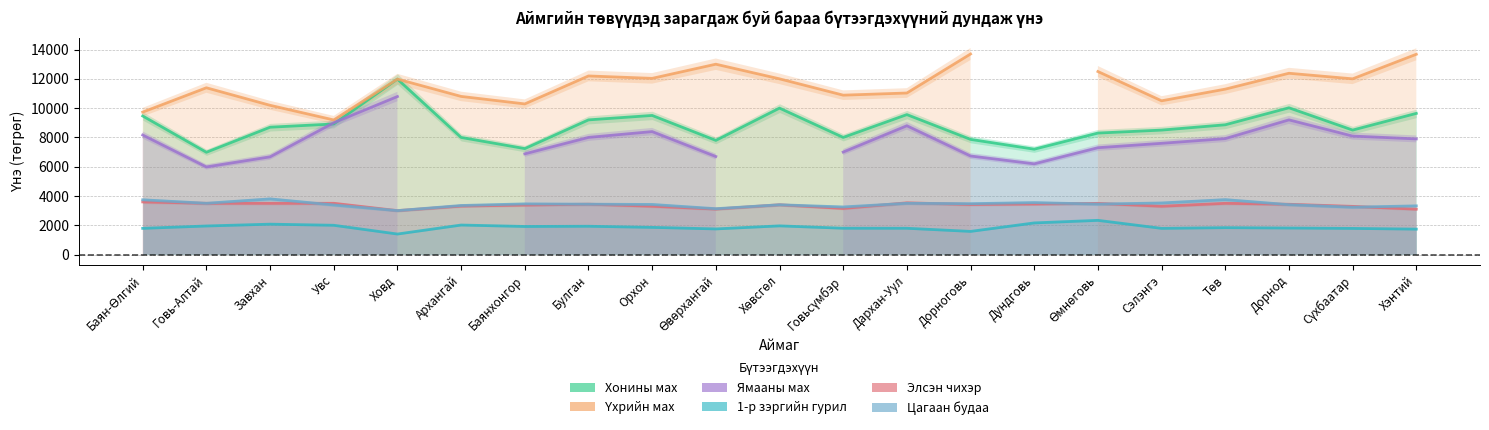

Read the 1-р зэргийн гурил value at Орхон.

1856.4